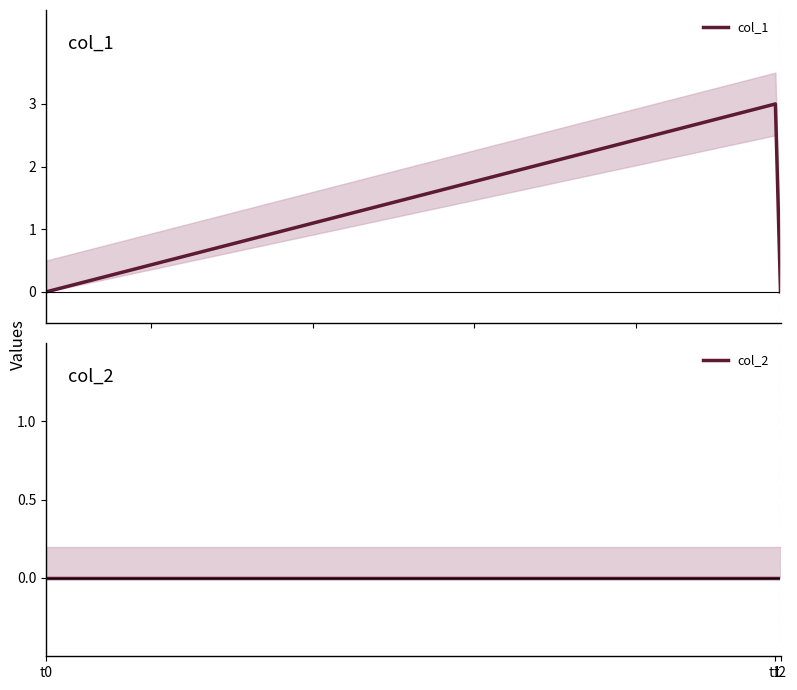

At which label is col_2 closest to 0?

t0